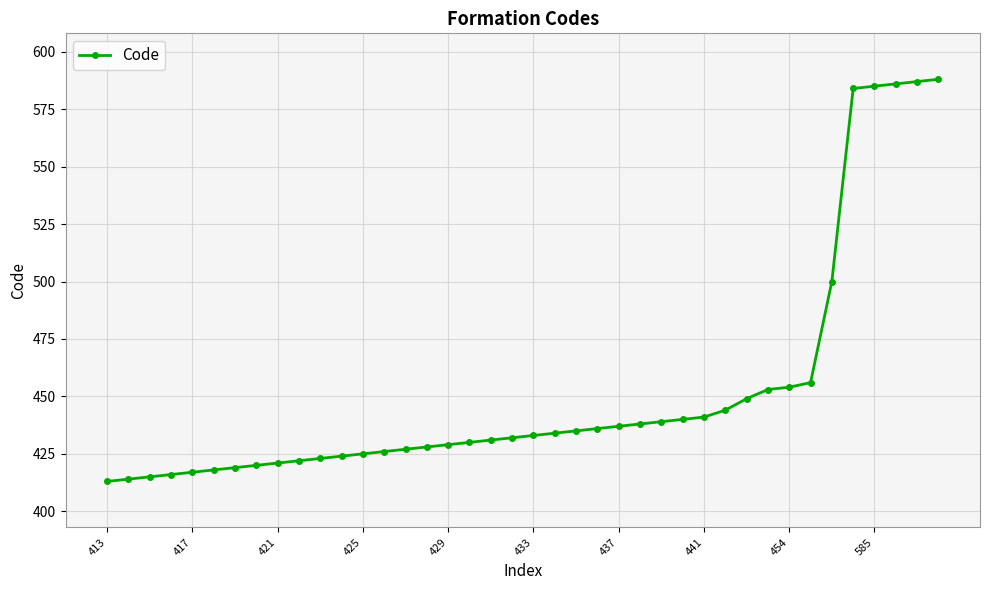

What is the maximum value shown in the chart?

588